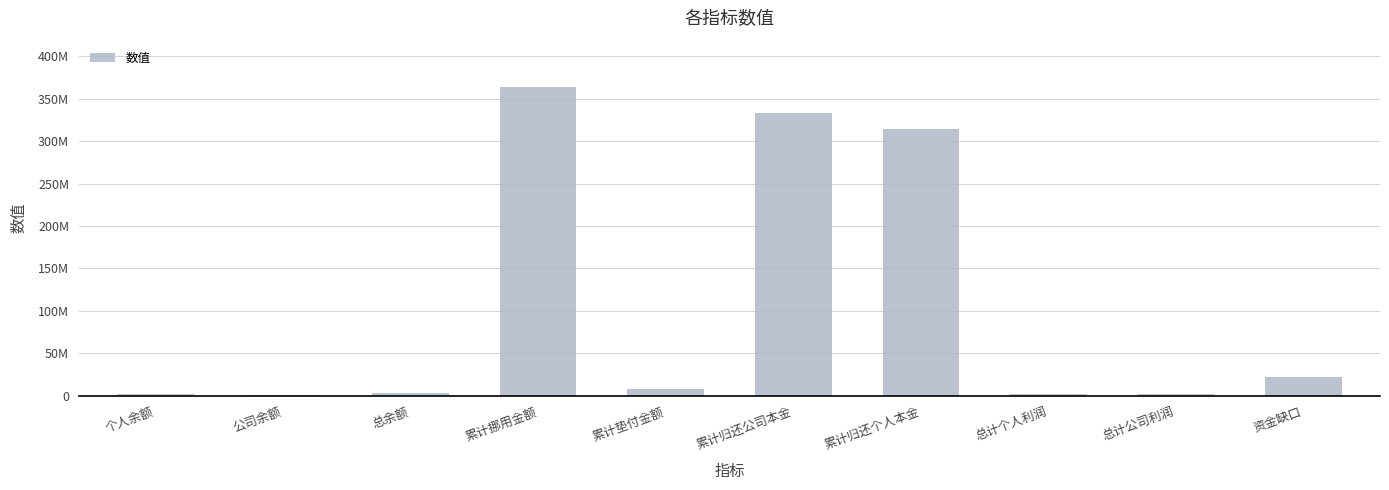

What is the difference between the second highest and second lowest values?

331648011.3